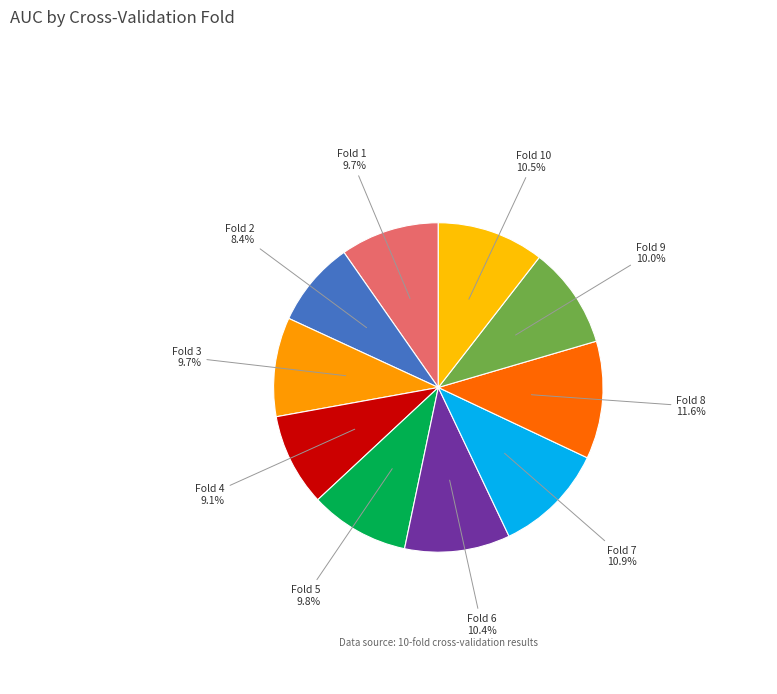

To the nearest percent, what percentage of the pie is Fold 5?

10%